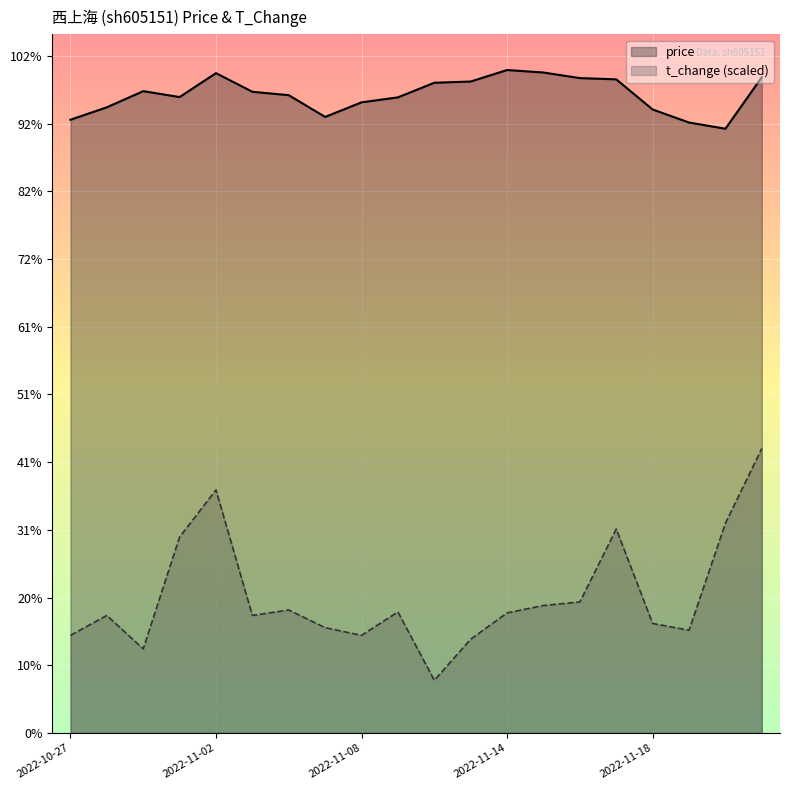

What is the label of the 17th point from the right?

2022-11-01